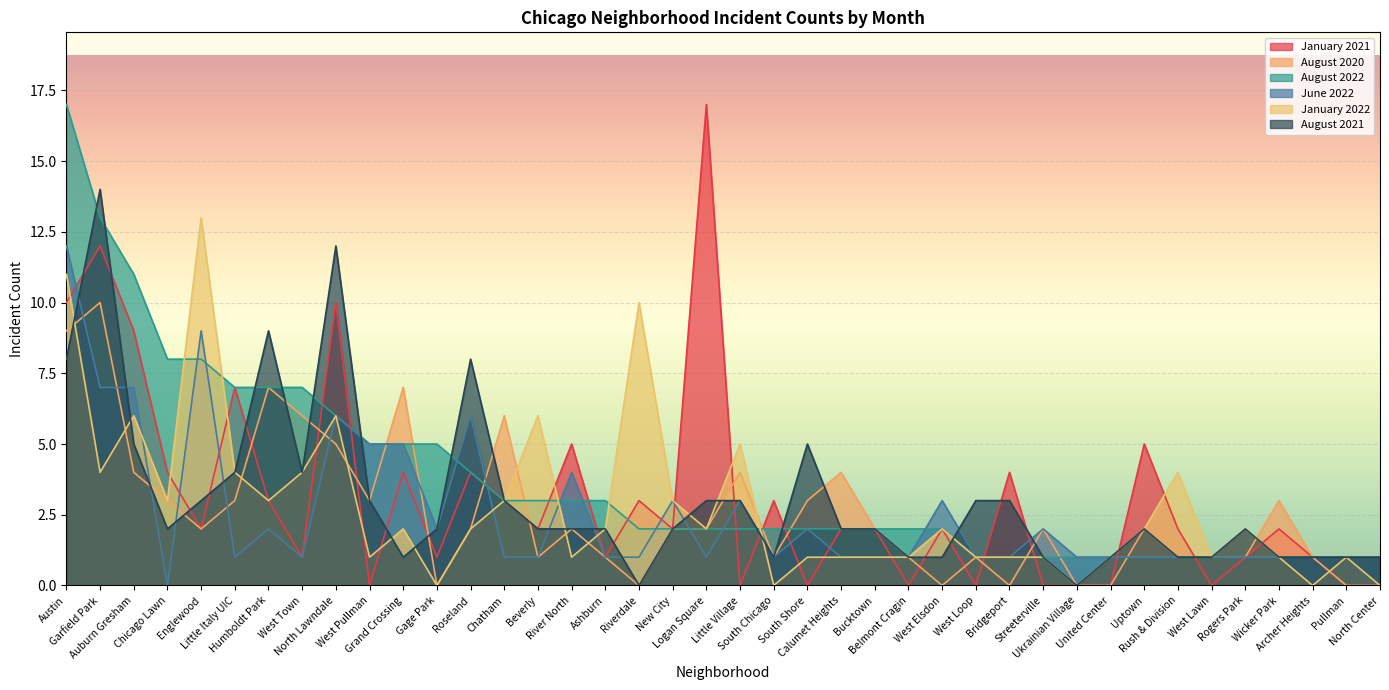

What is the difference between the second highest and second lowest values in the August 2022 series?

12